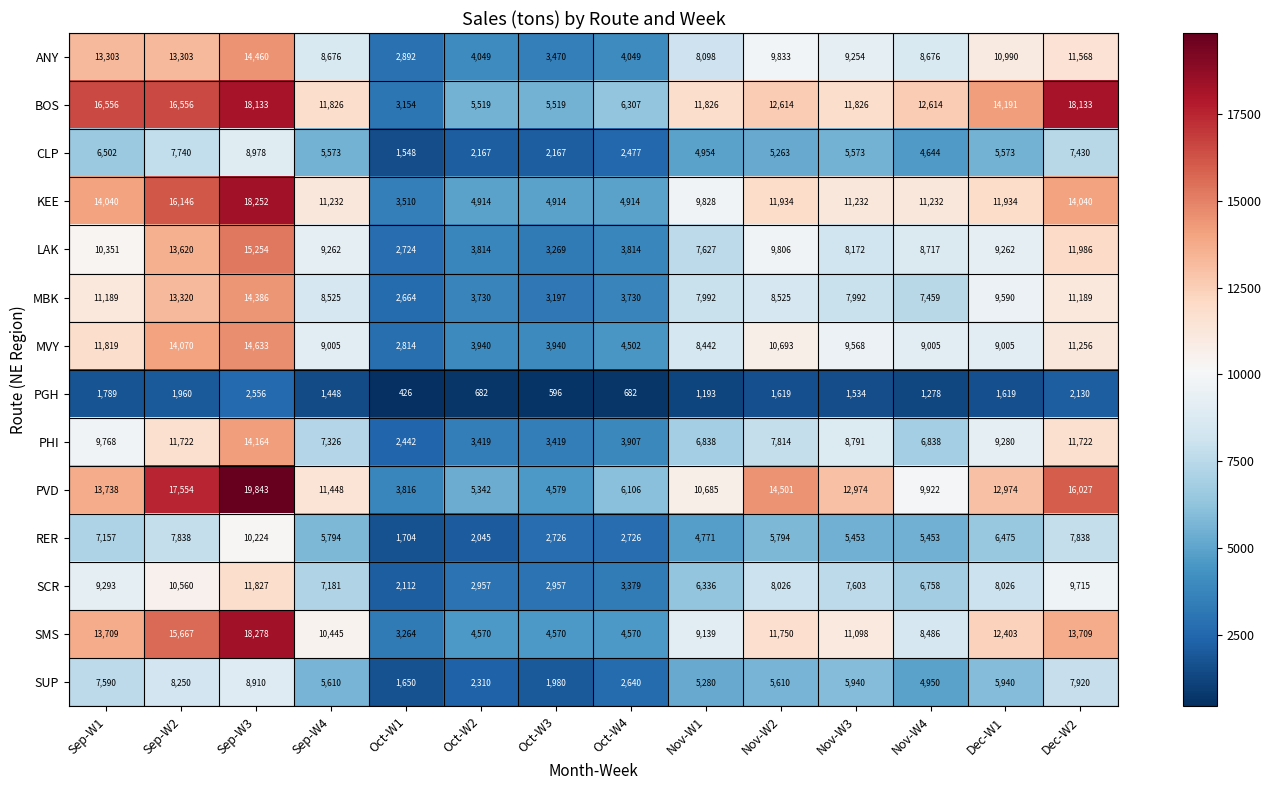

Which label corresponds to the smallest value in the chart?

Oct-W1